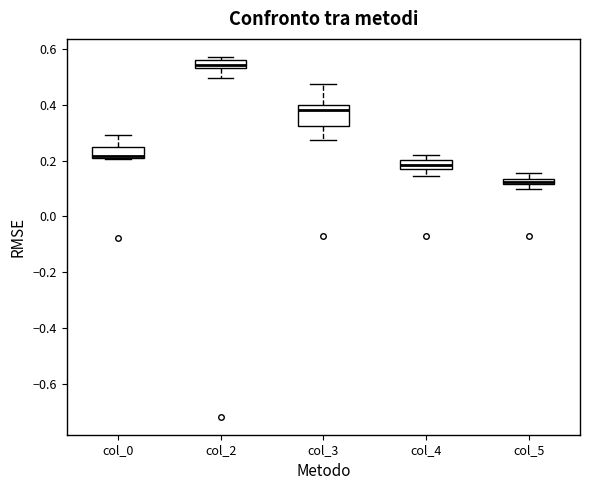

Where is the upper edge of the box for col_5 on the y-axis? The values are not printed on the chart, so give them approximately, as read against the axis.

0.14